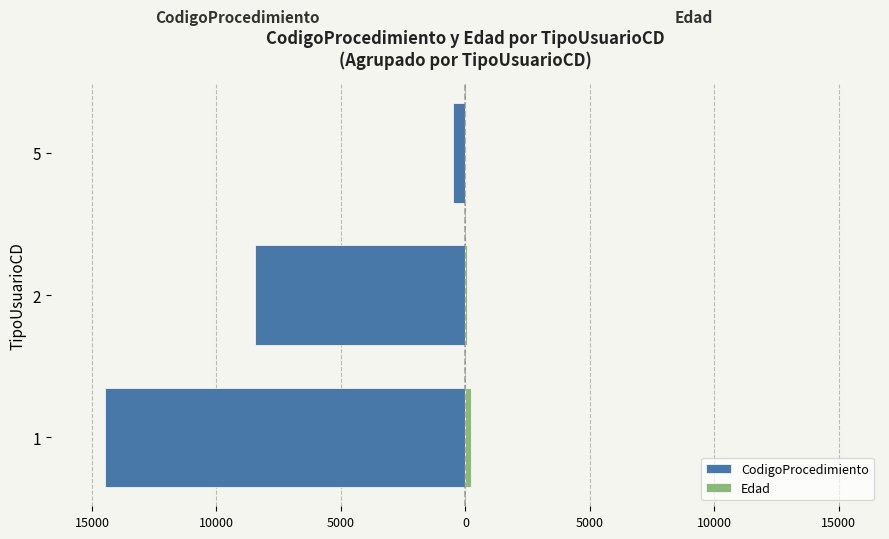

Count the number of categories in the chart.

3